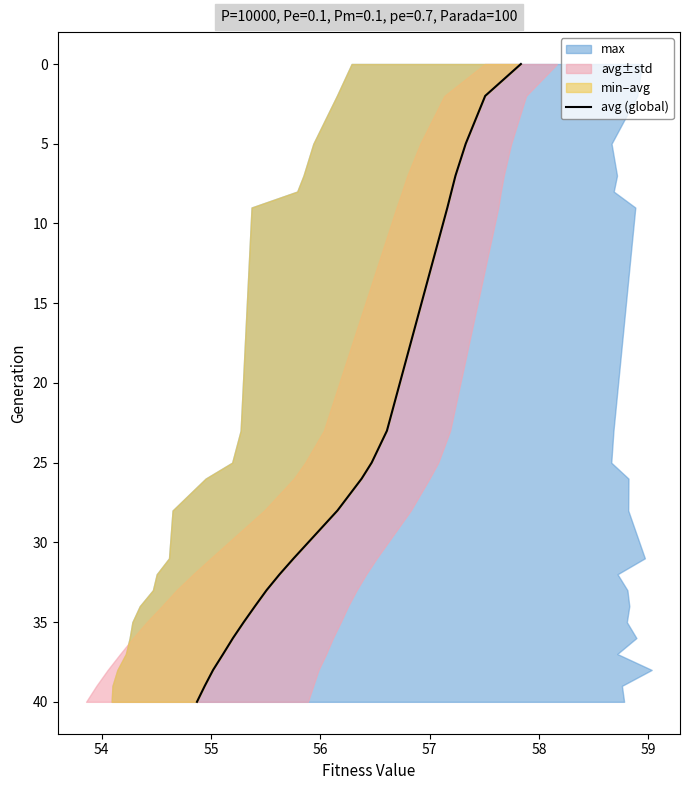

What is the difference between the maximum and minimum values?

40